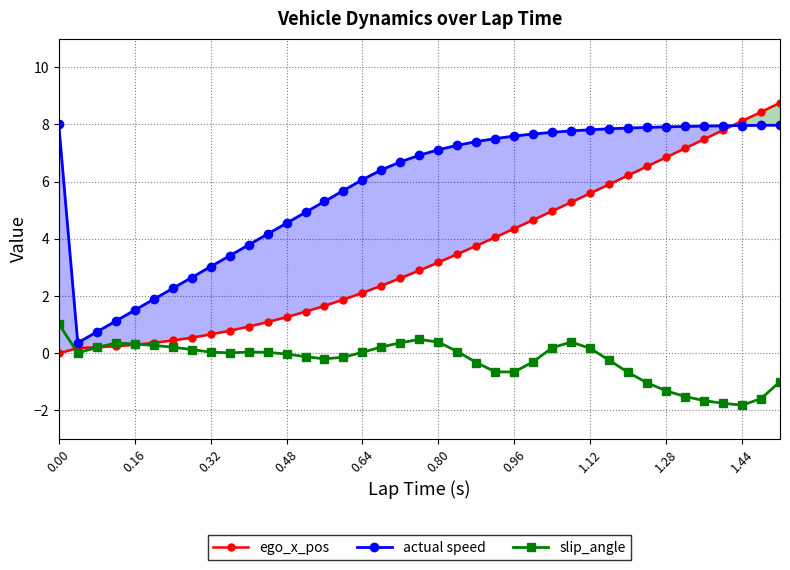

True or false: slip_angle has more than 0 points higher than both neighbors.

True